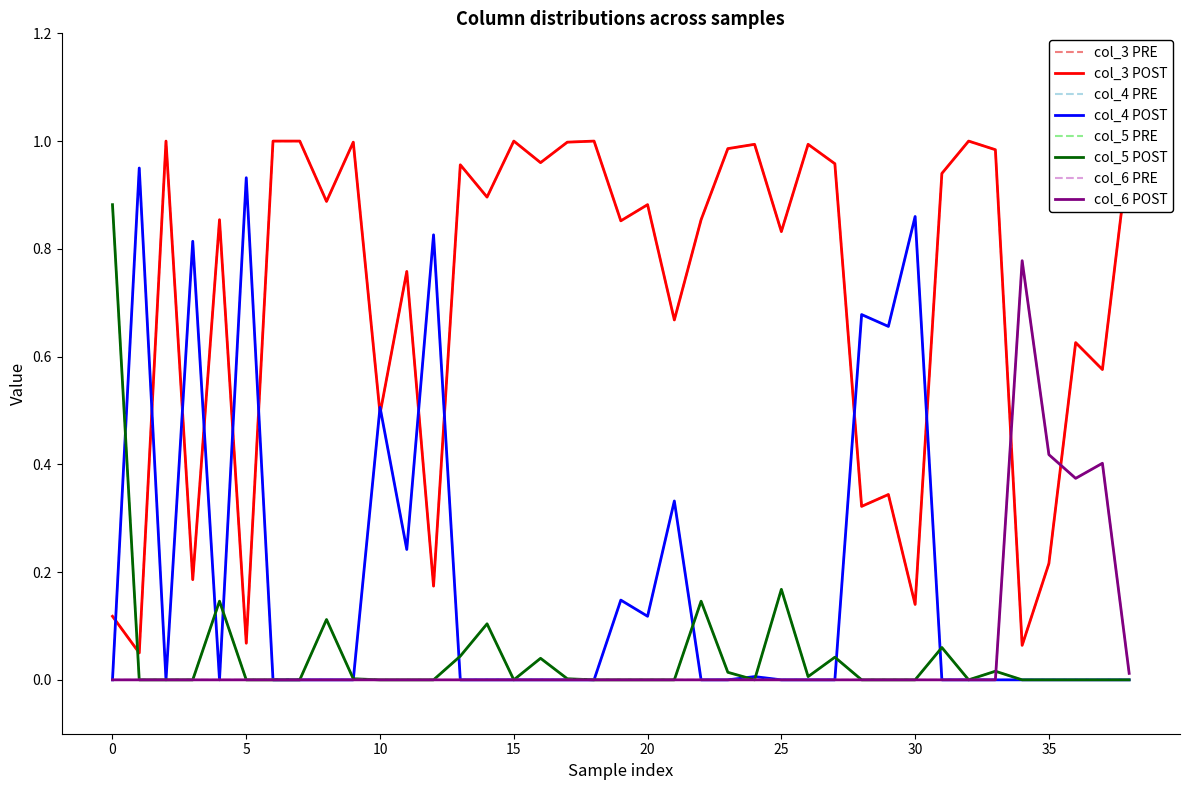

Which series has the widest spread of values?

col_3